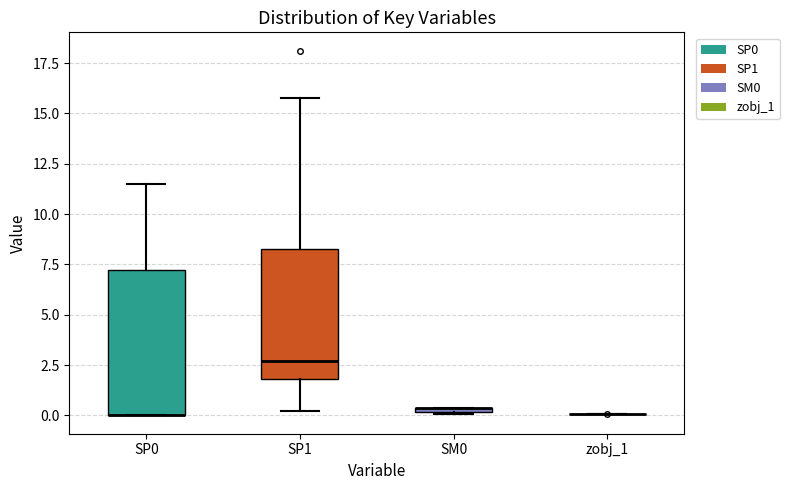

Where is the upper edge of the box for SM0 on the y-axis? The values are not printed on the chart, so give them approximately, as read against the axis.

0.5